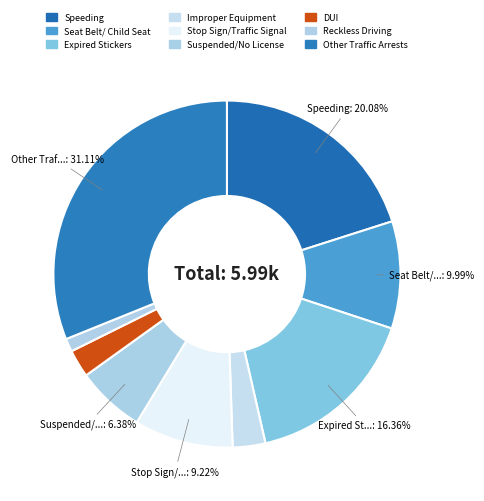

Is it true that Reckless Driving is 1% of the pie?

True